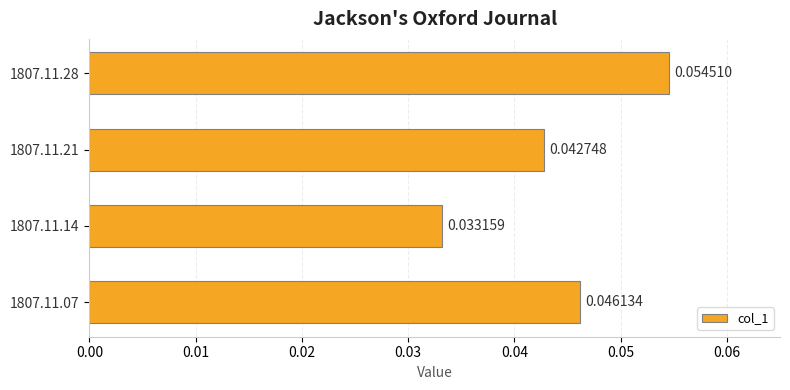

List the labels in order of value, smallest first.

1807.11.14, 1807.11.21, 1807.11.07, 1807.11.28